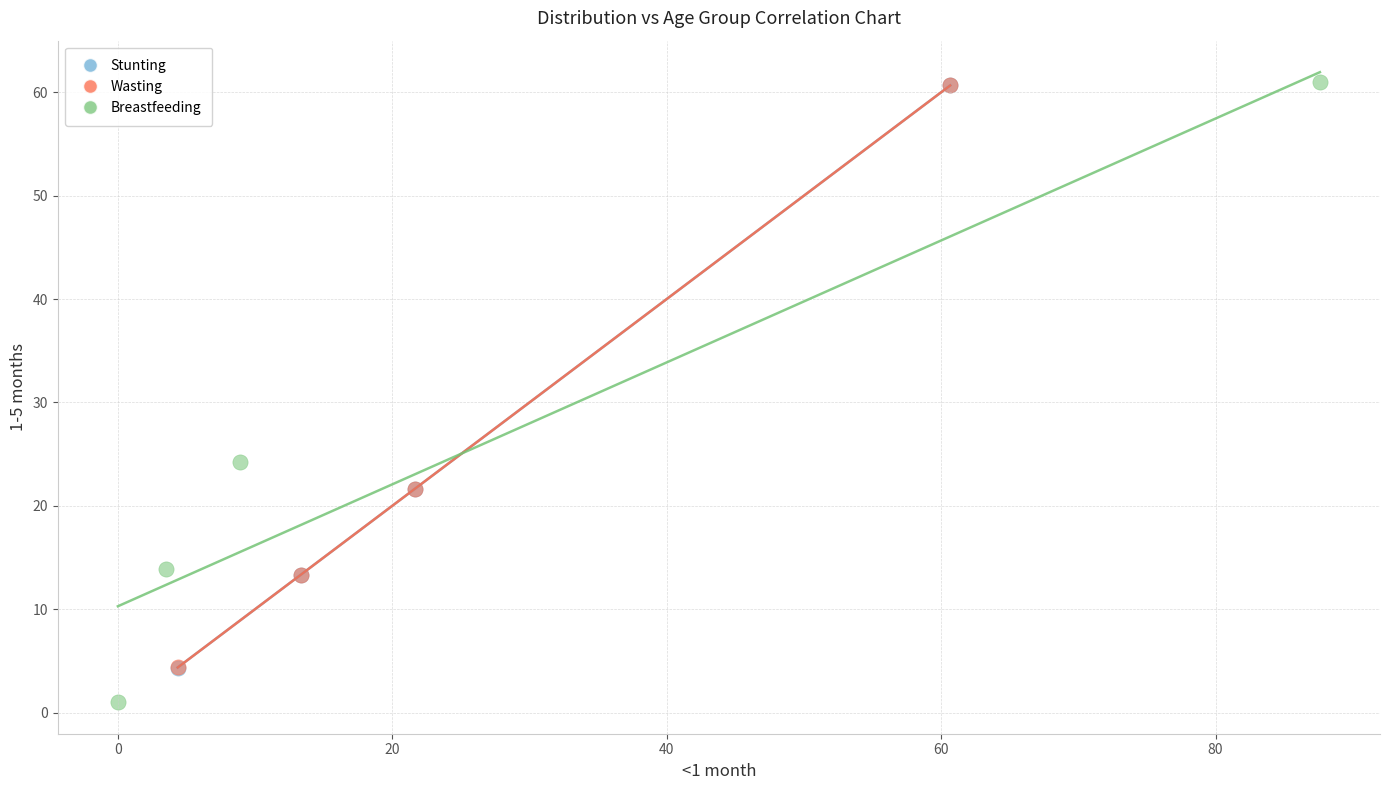

Which series has the widest spread of Y values?

Breastfeeding